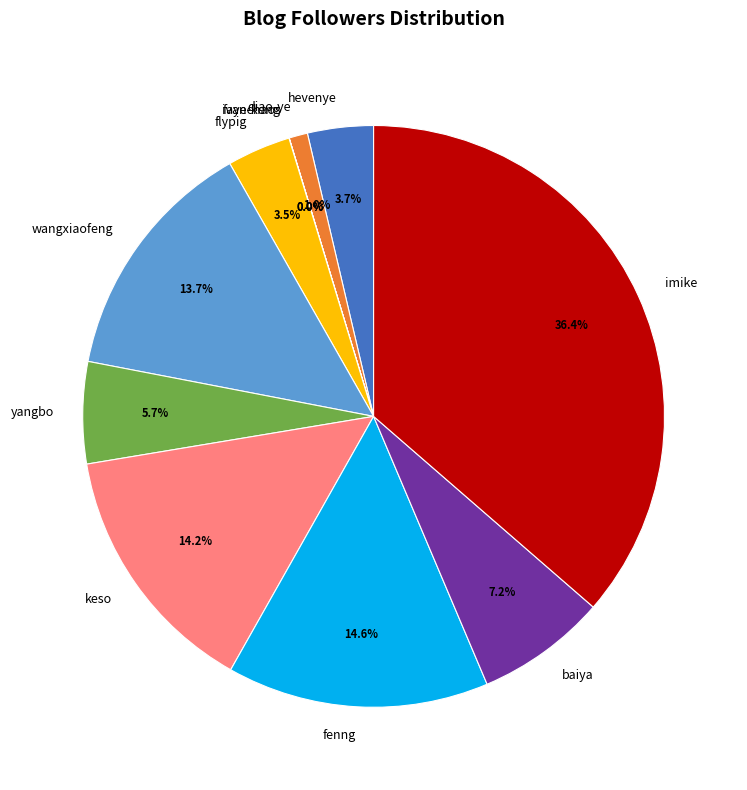

Does any single category account for the majority?

No